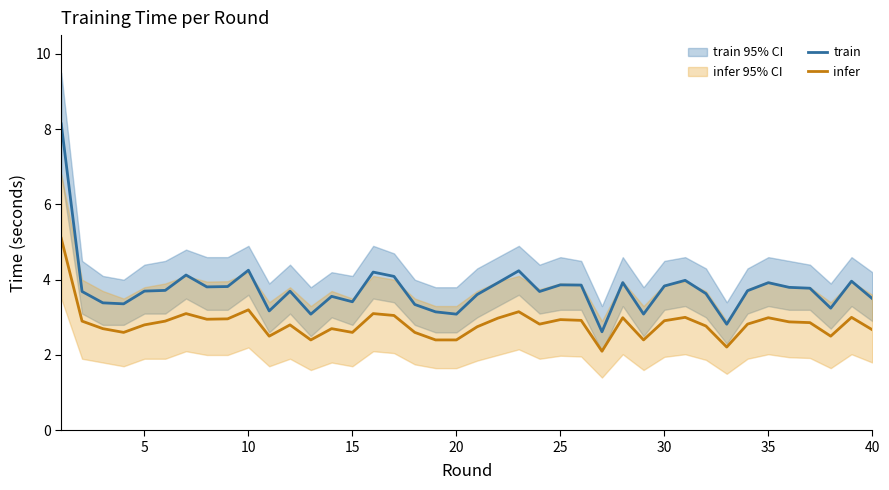

True or false: train and infer cross at least once.

False